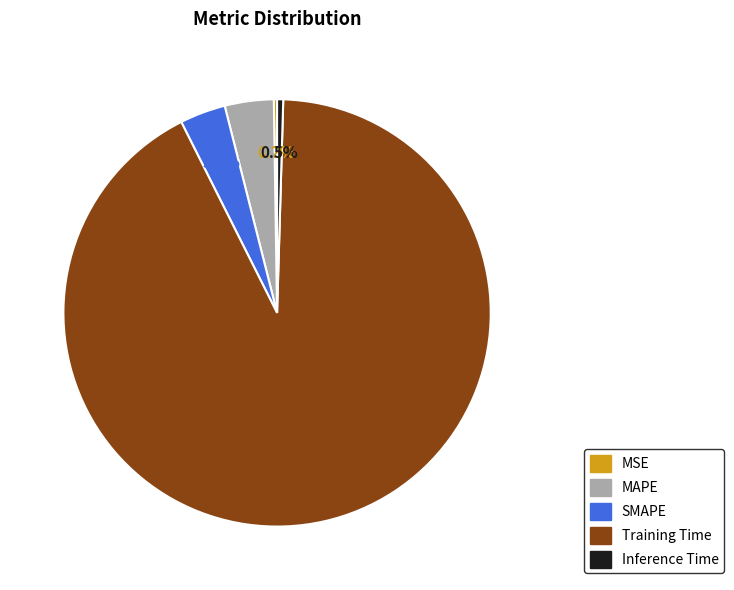

Is it true that Inference Time is 7% of the pie?

False